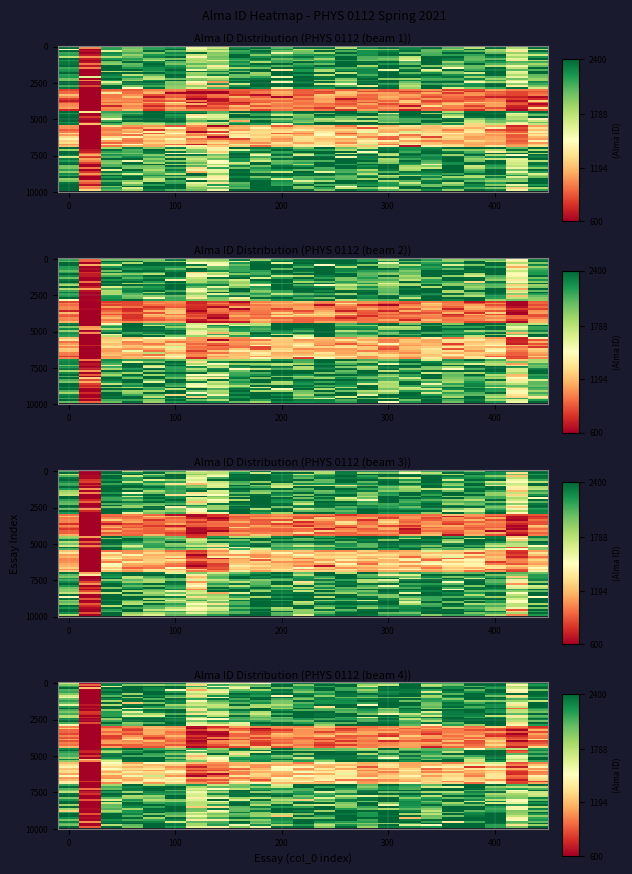

Approximately how many times larger is the value at 10 compared to 7?

1.2